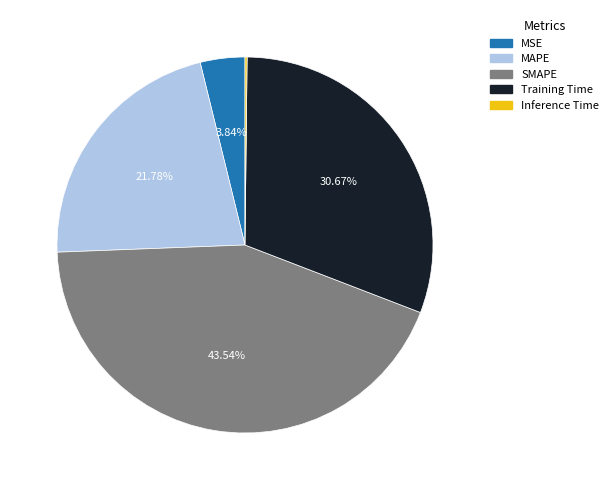

Which category has the biggest portion of the pie?

SMAPE